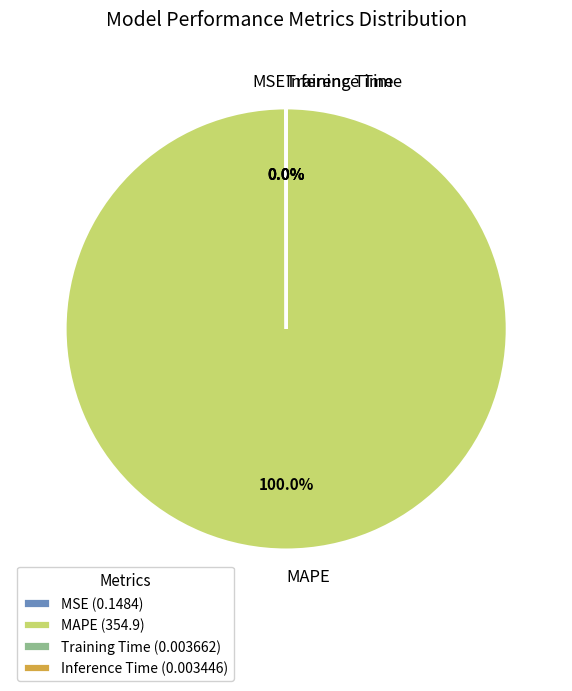

Is there a majority slice in this chart?

Yes